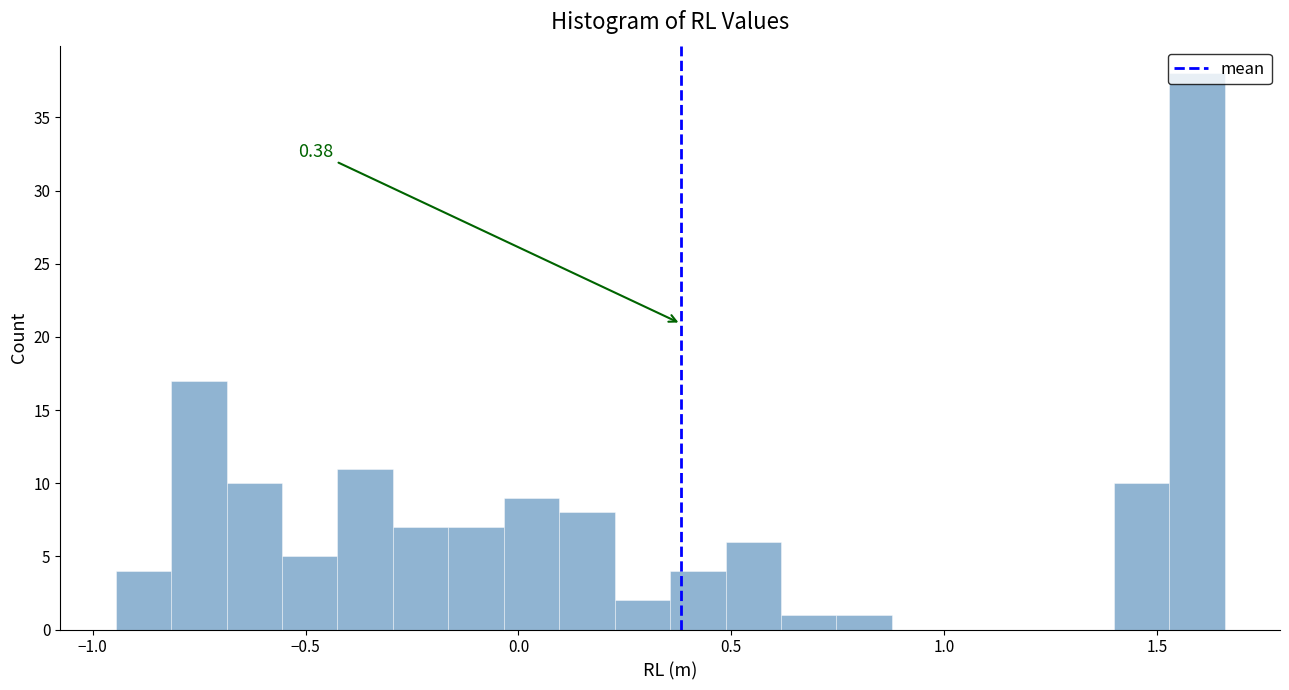

Around what value on the x-axis is the tallest bar? Give the approximate position of its centre, as read against the axis.

1.60